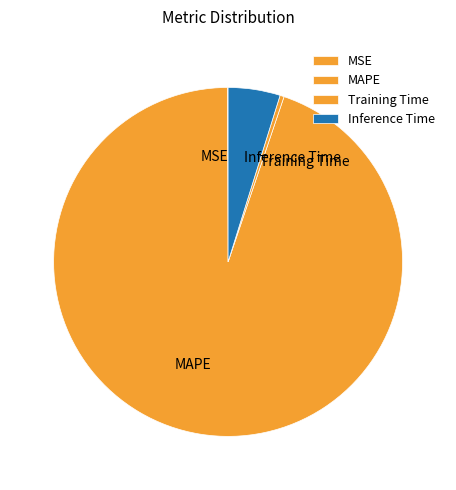

Does any single category account for the majority?

Yes